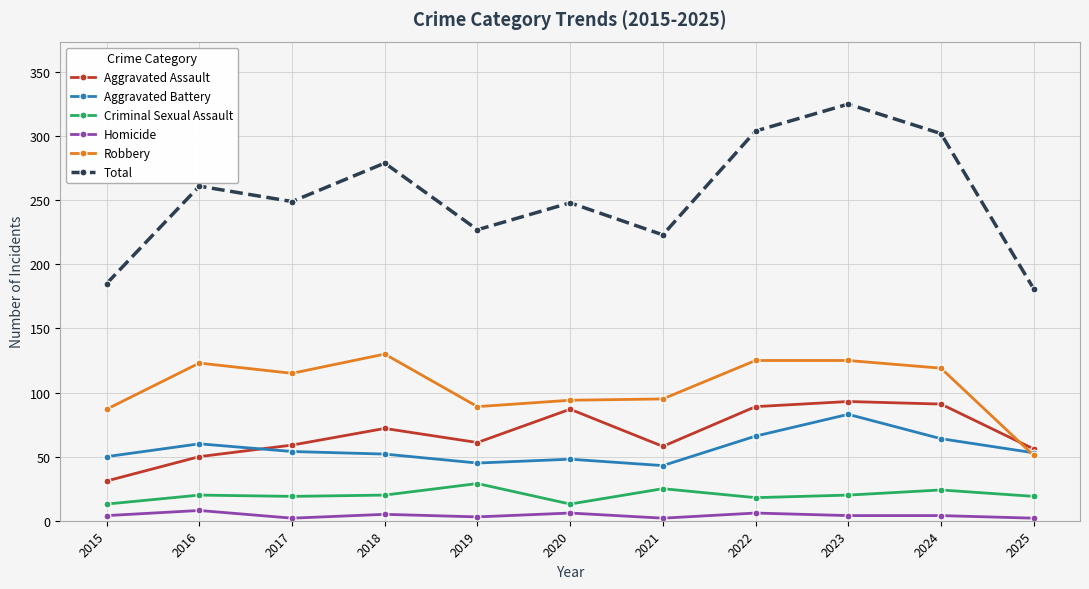

How many Homicide values are between 2 and 6?

10